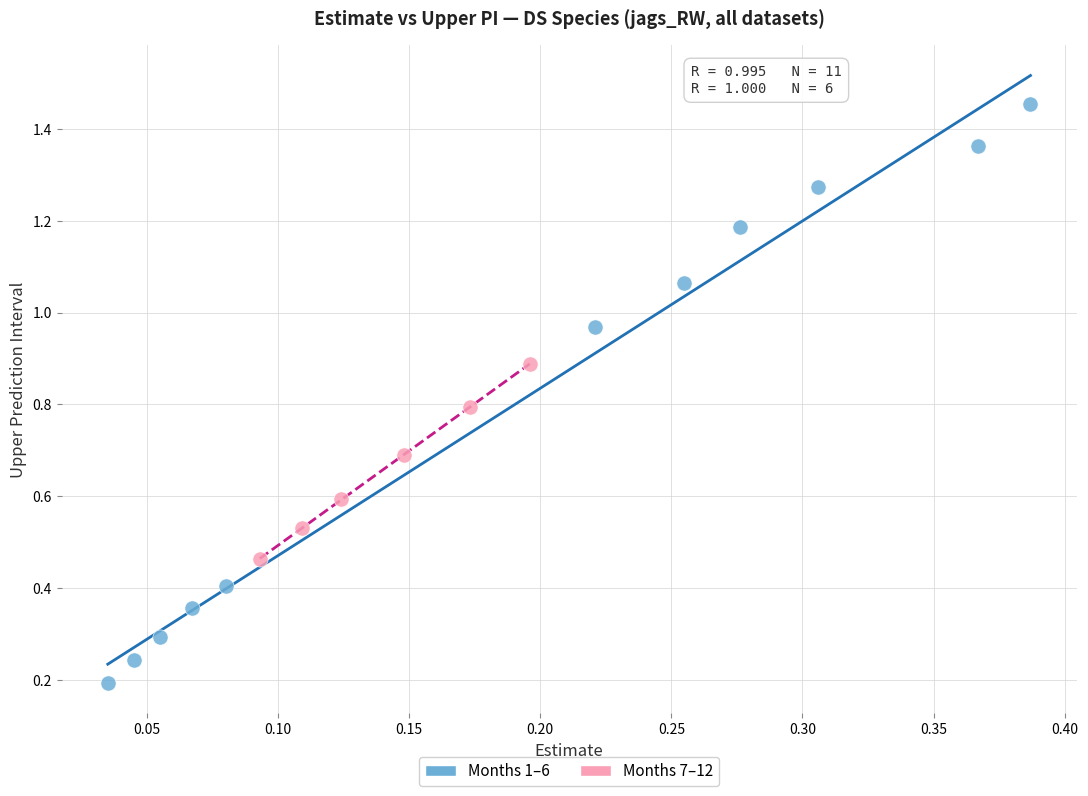

Which series reaches the maximum Y coordinate?

Months 1–6